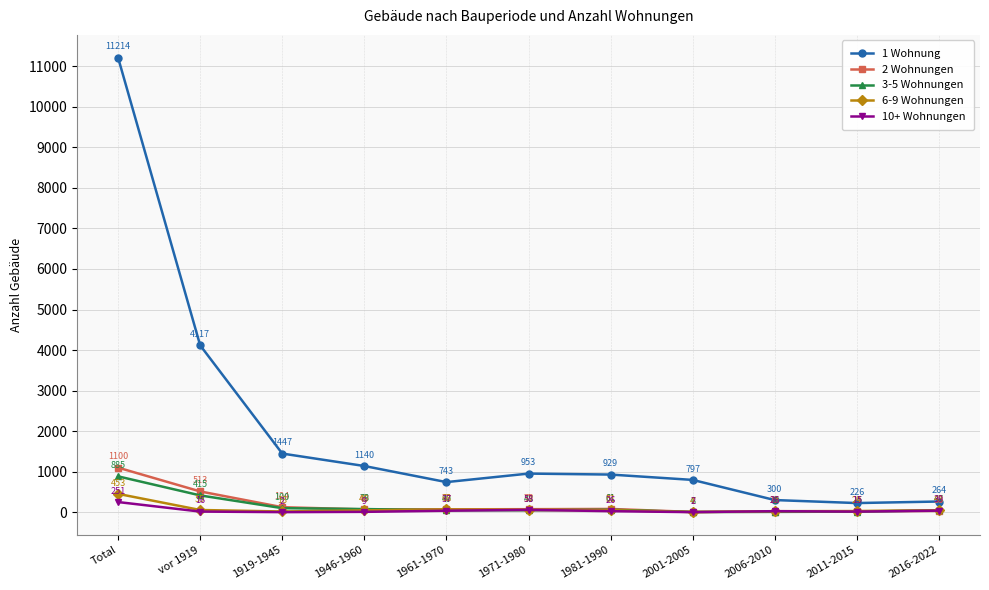

What is the lowest value of the 3-5 Wohnungen series?

6